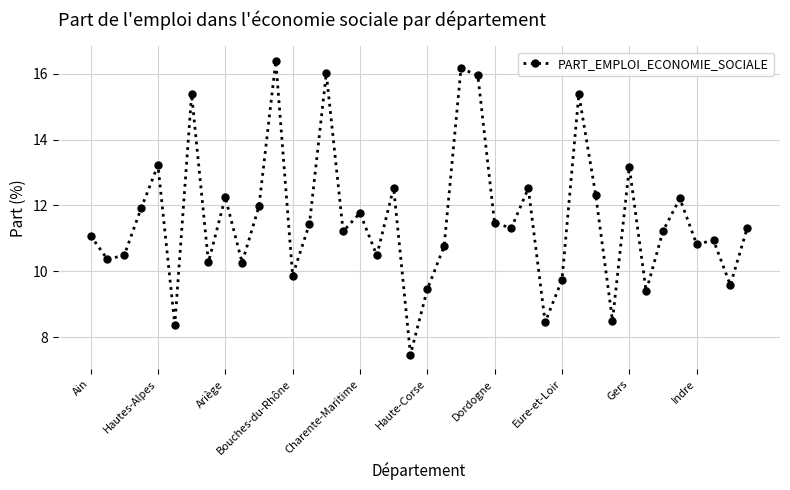

How many interior local valleys (lower than both neighbors) does the data have?

14